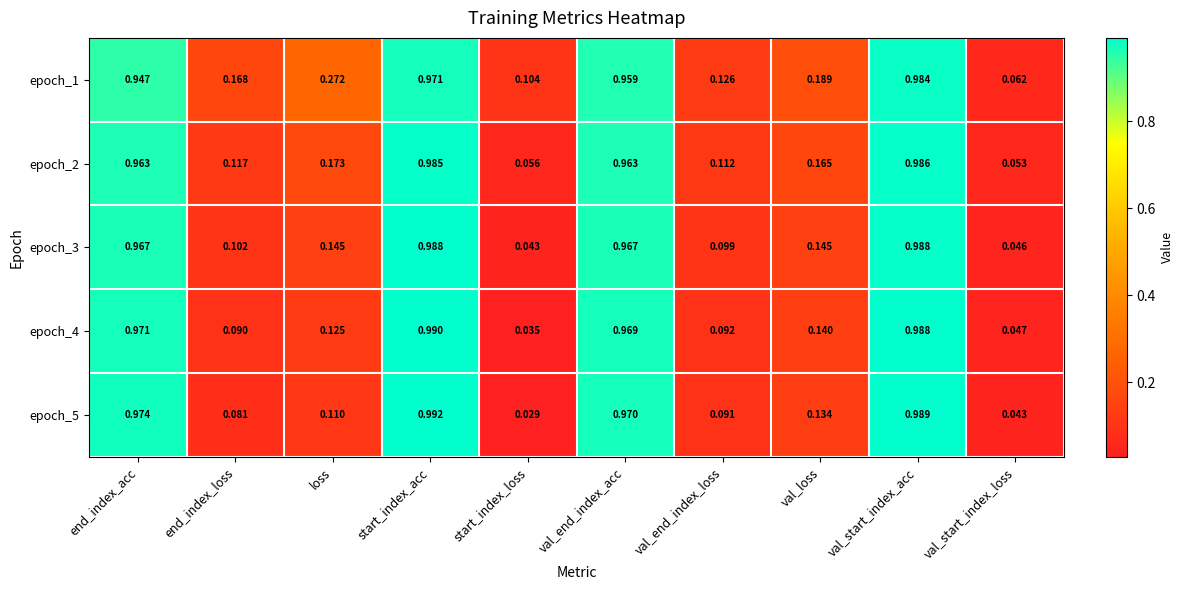

Which category has the lowest value across all series?

start_index_loss